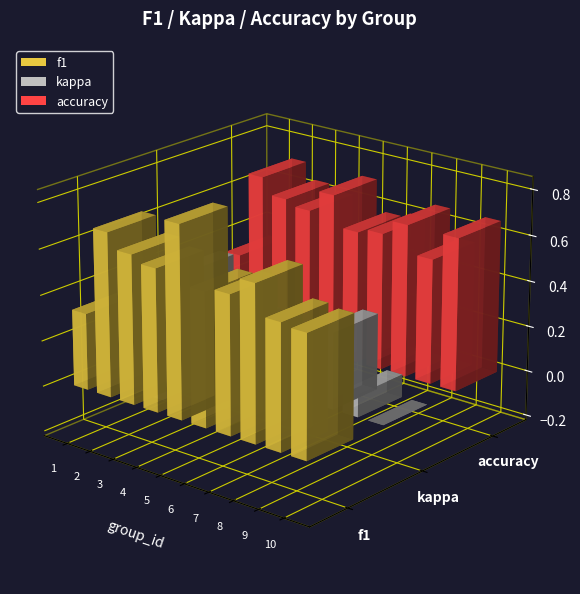

Are the bars grouped side by side (vs. stacked)?

Yes